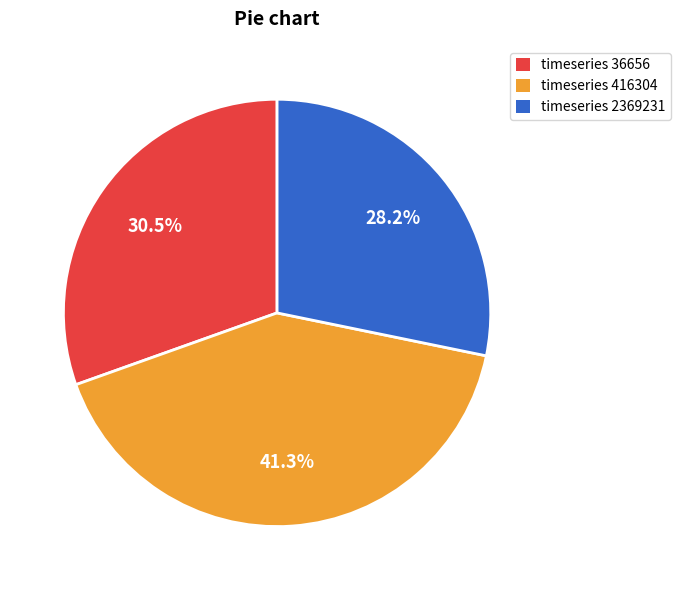

Which has a higher value, timeseries 36656 or timeseries 2369231?

timeseries 36656